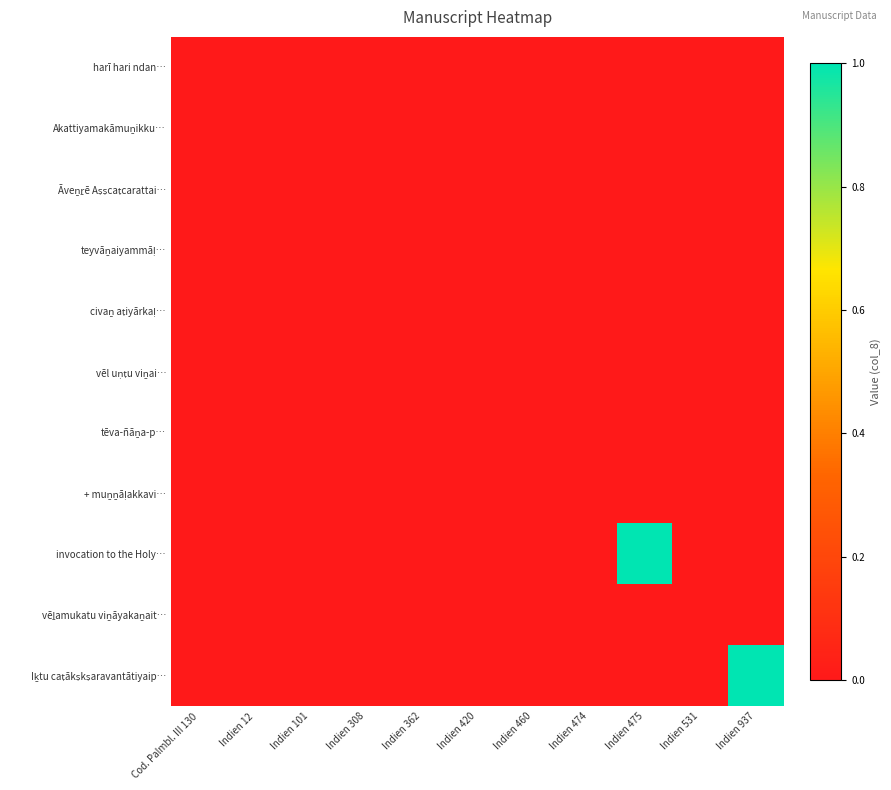

Which category has the lowest value across all series?

Cod. Palmbl. III 130